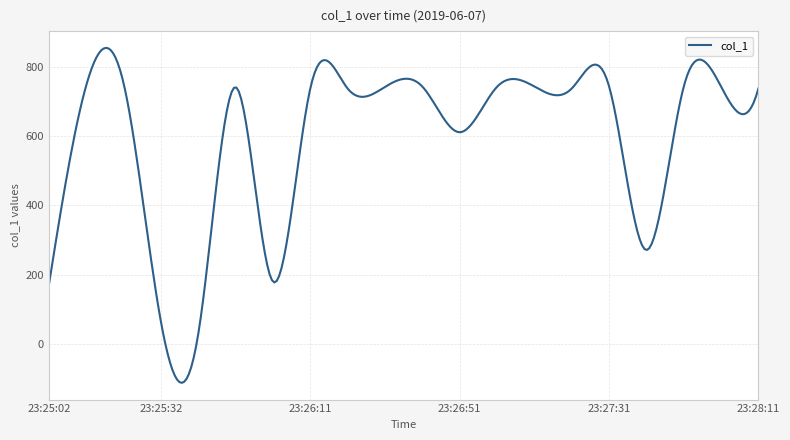

What is the difference between the maximum and minimum values?

966.1